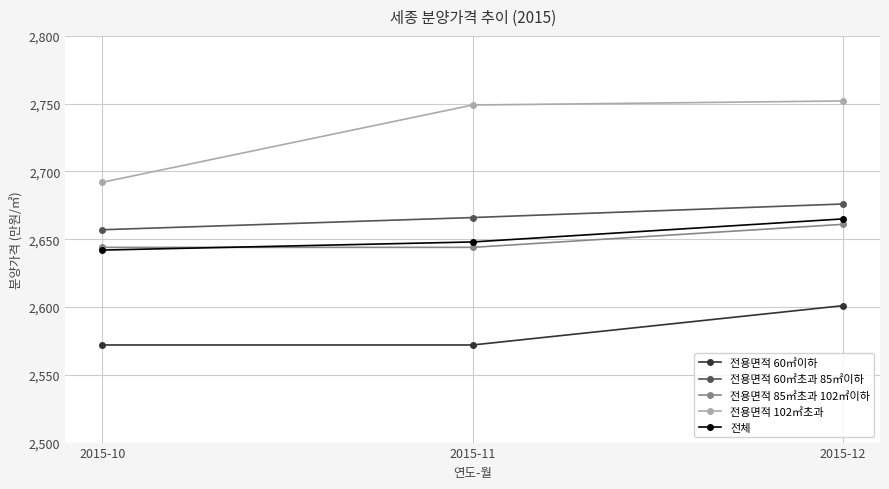

How many data points in 전체 are less than 2648?

1